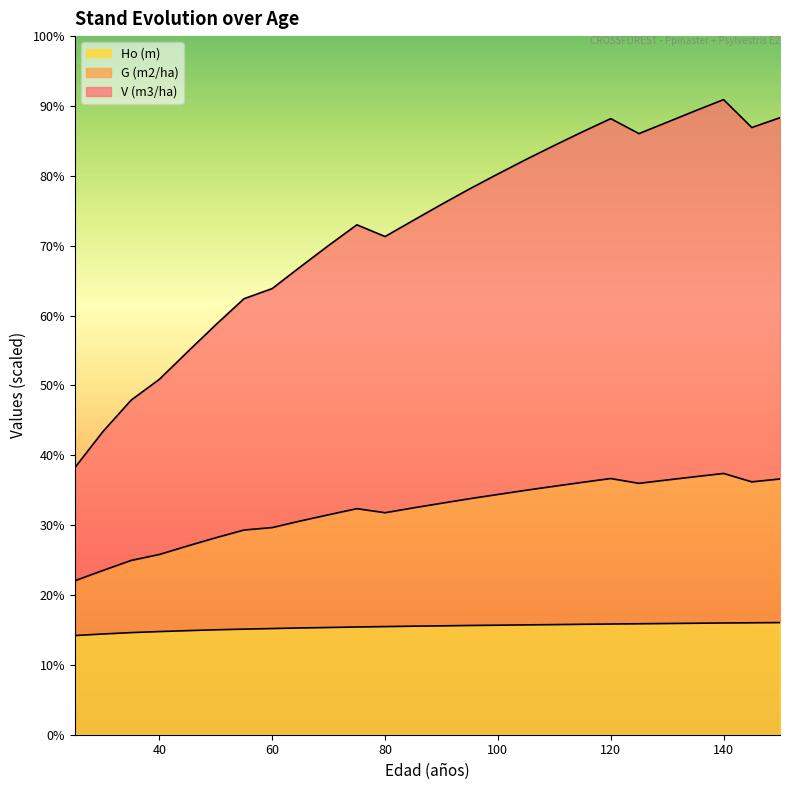

Where is Ho (m) nearest to the value 53?

50